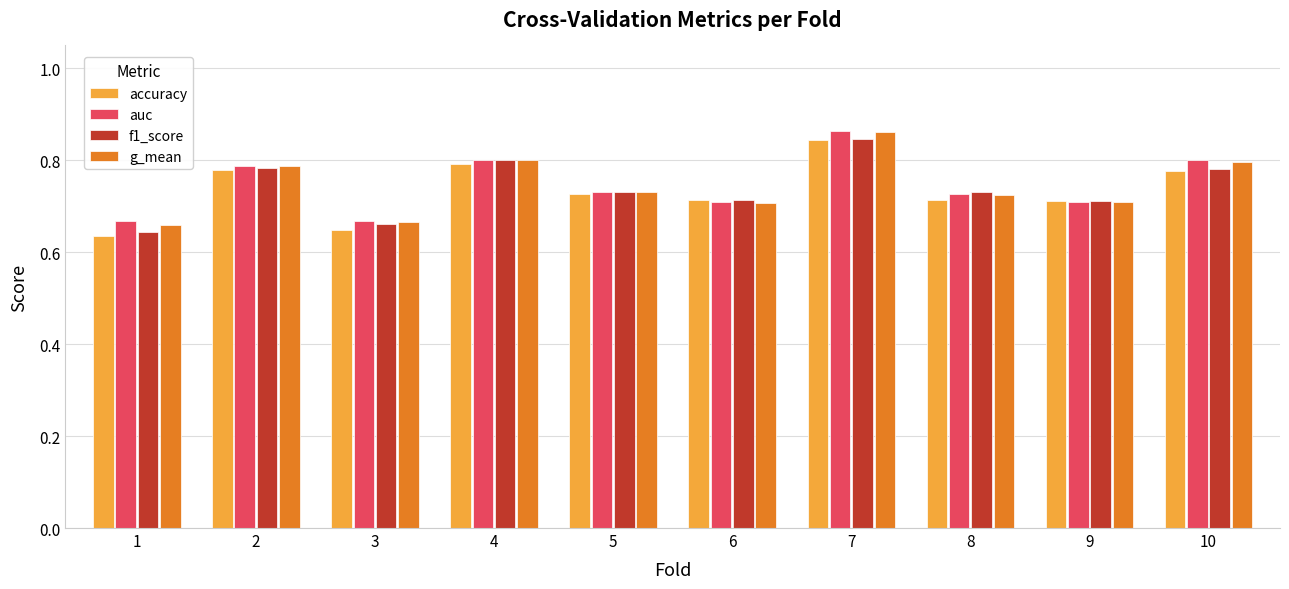

What is the total value across all series at 2?

3.1